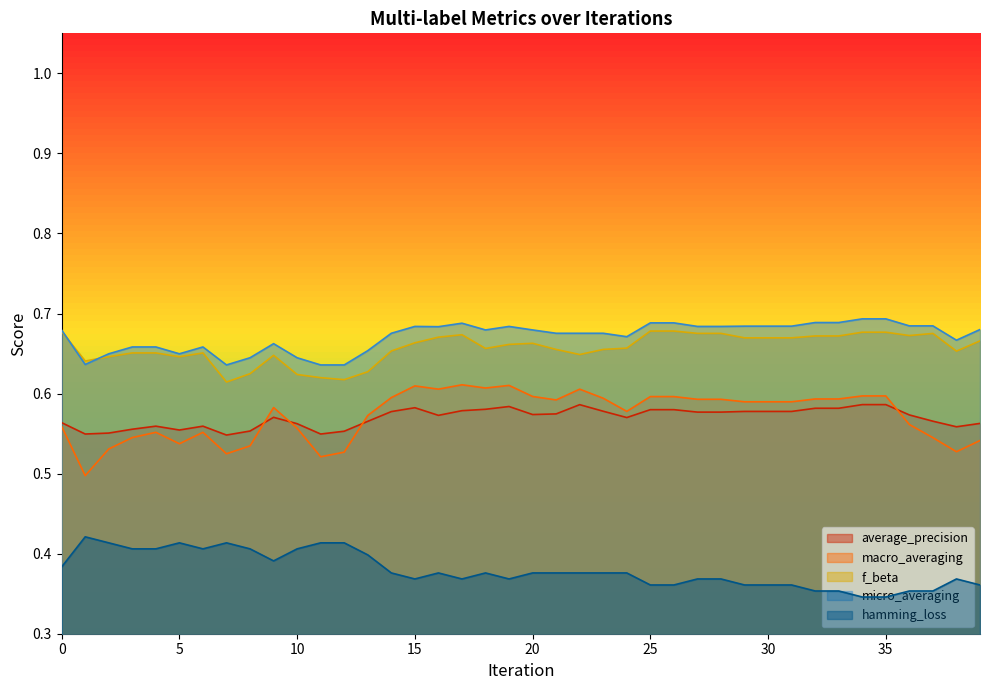

Which series has the largest total across all categories?

micro_averaging